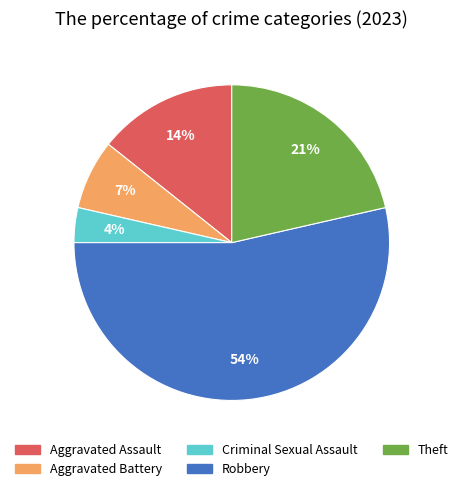

Between Theft and Aggravated Battery, which is larger?

Theft